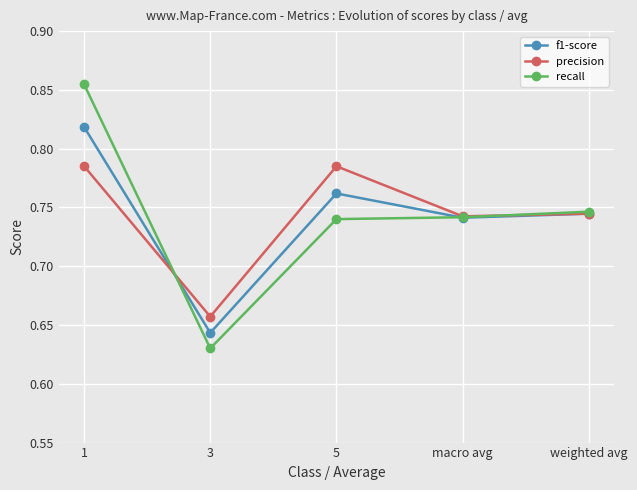

What position from the right is weighted avg?

1